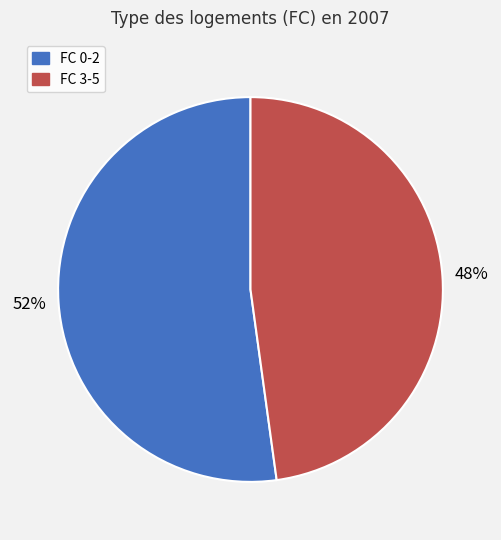

How many slices are in this pie chart?

2